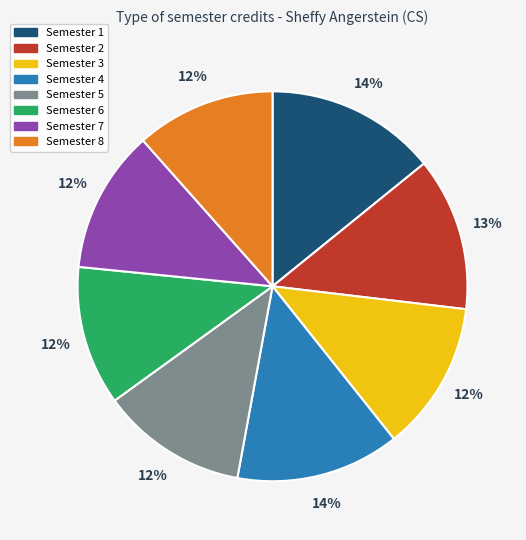

To the nearest percent, what percentage of the pie is Semester 8?

12%